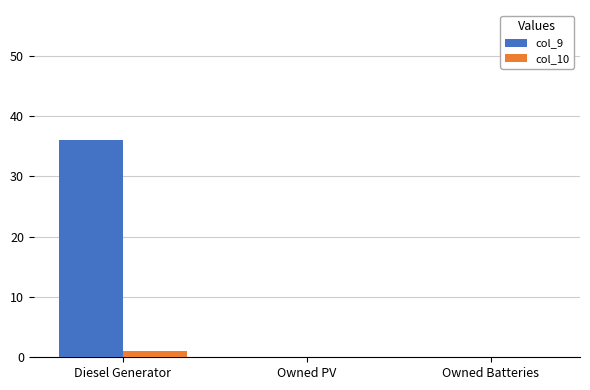

The value of col_9 at Owned Batteries is 24. True or false?

False